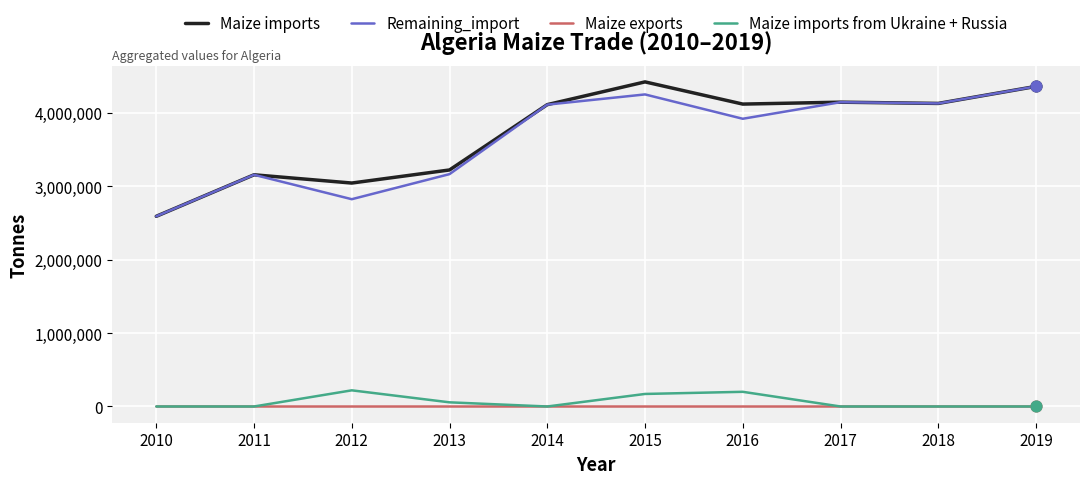

Which series has the widest spread of values?

Maize imports